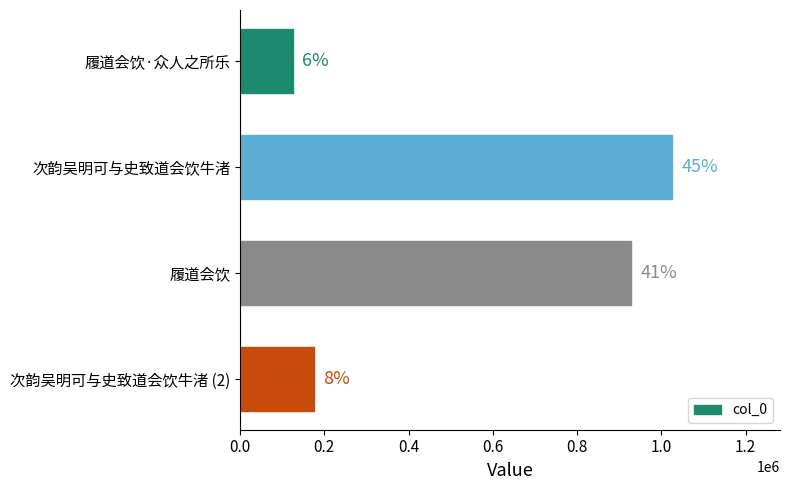

How many bars are there in total?

4